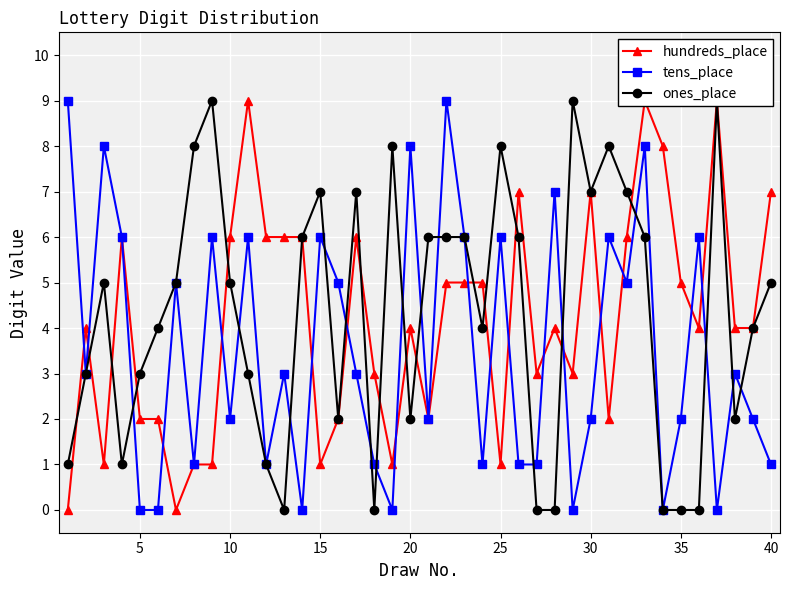

The value of tens_place at 25 is 6. True or false?

True